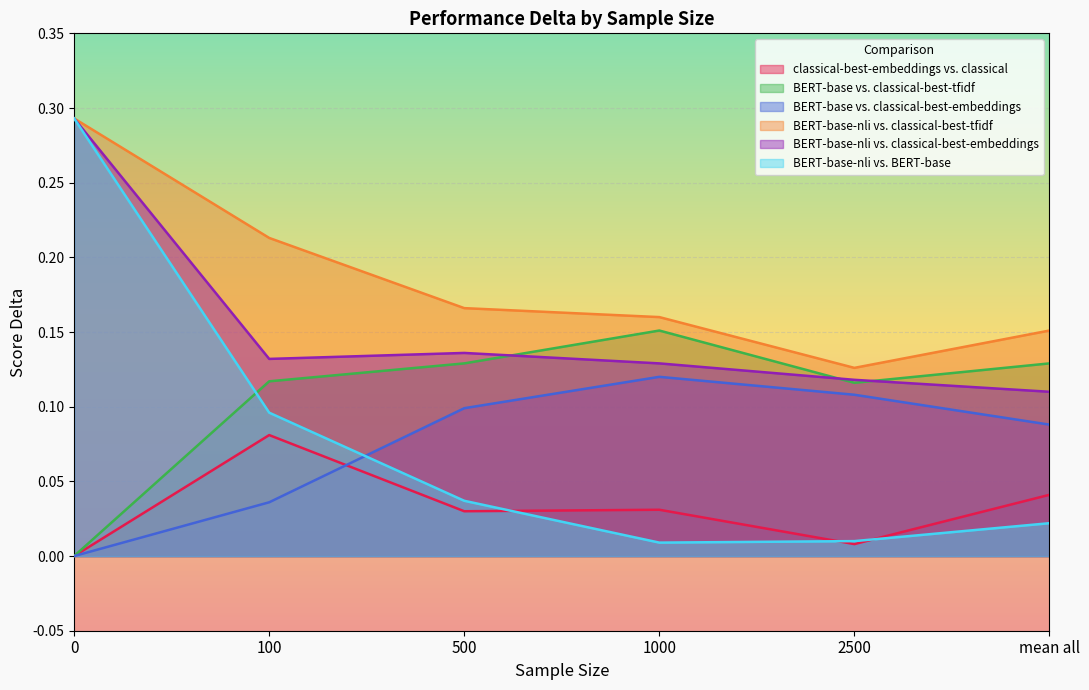

Which series has the largest total across all categories?

BERT-base-nli vs. classical-best-tfidf